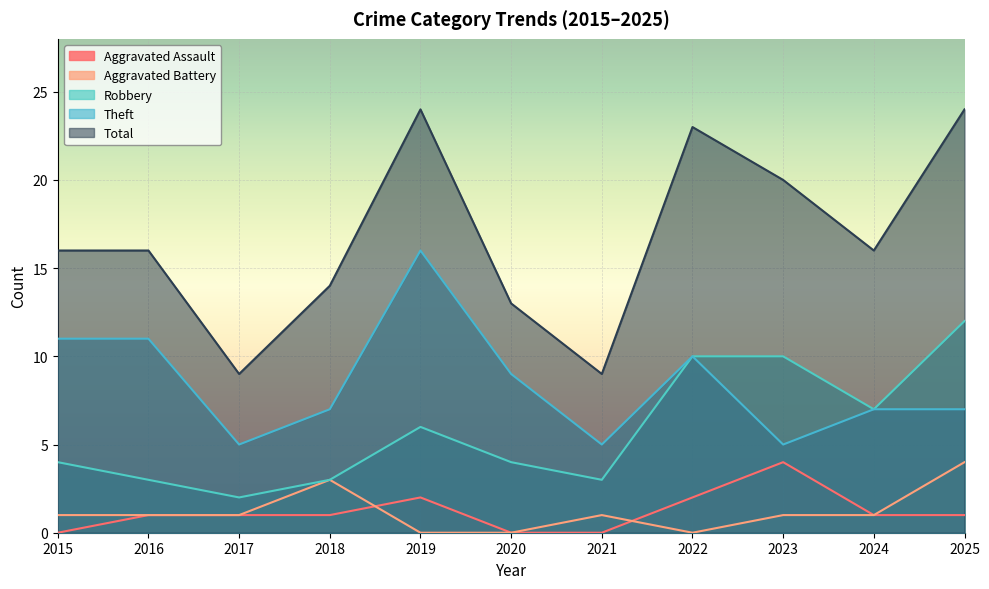

What are all the series names shown in the legend?

Aggravated Assault, Aggravated Battery, Robbery, Theft, Total